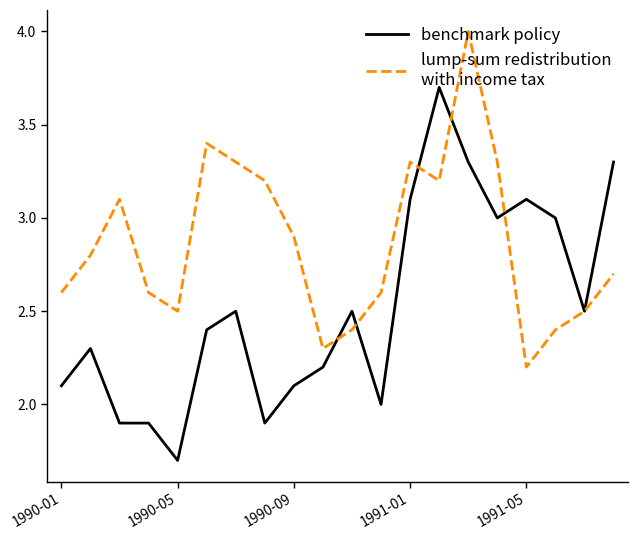

What is the minimum value shown in the chart?

1.7